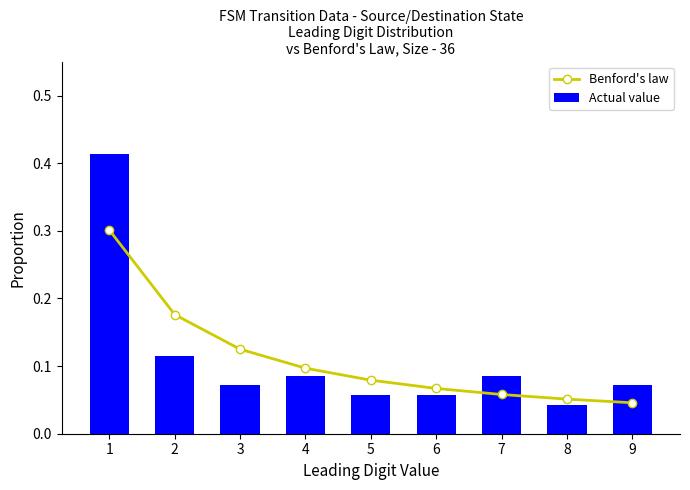

What are all the series names shown in the legend?

Benford's law, Actual value